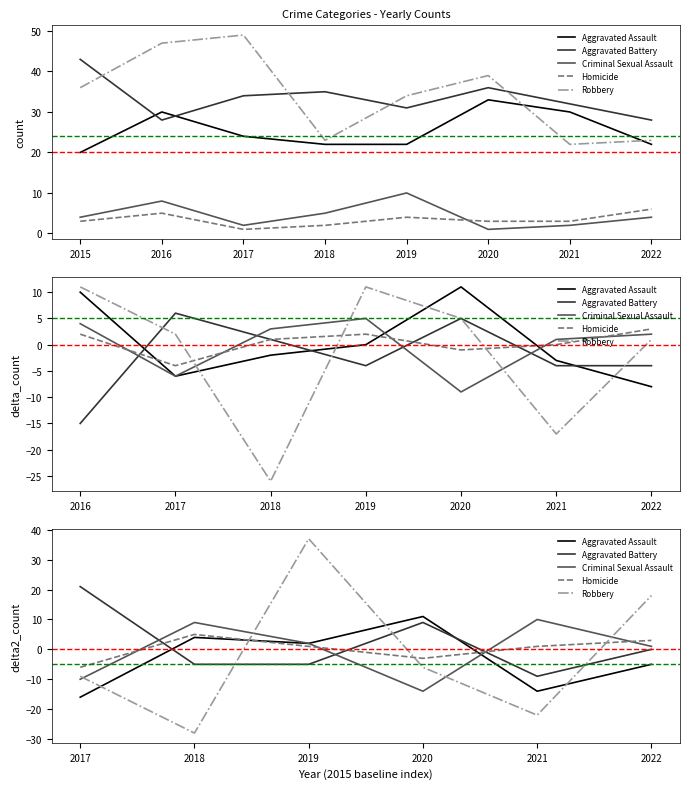

How many values in the Criminal Sexual Assault series exceed 2?

2